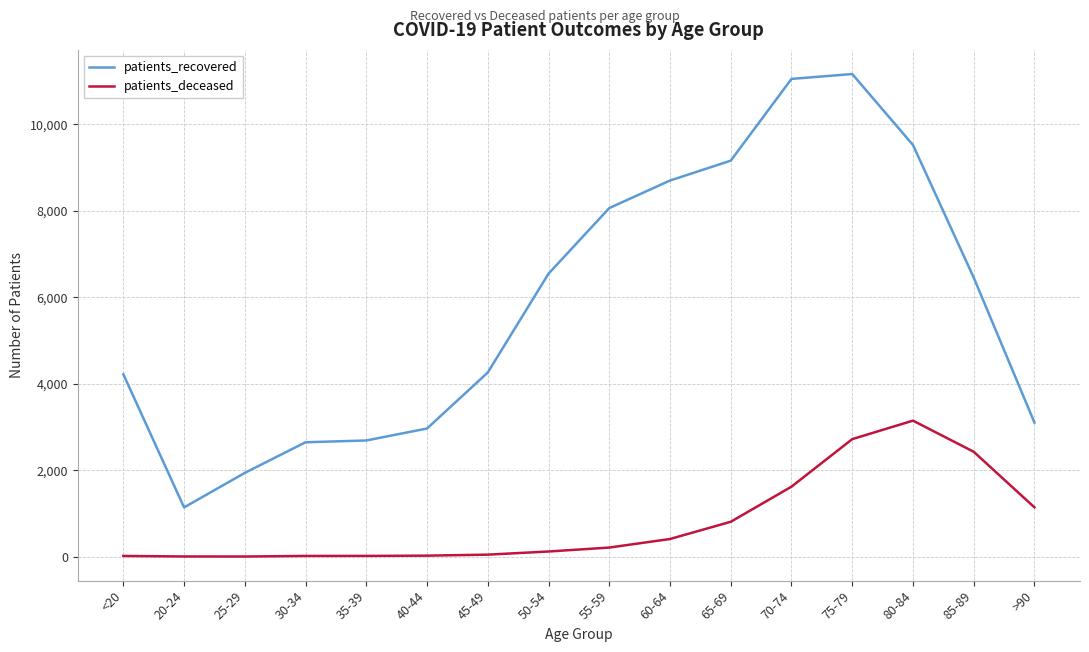

The value of patients_recovered at 20-24 is 1138. True or false?

True